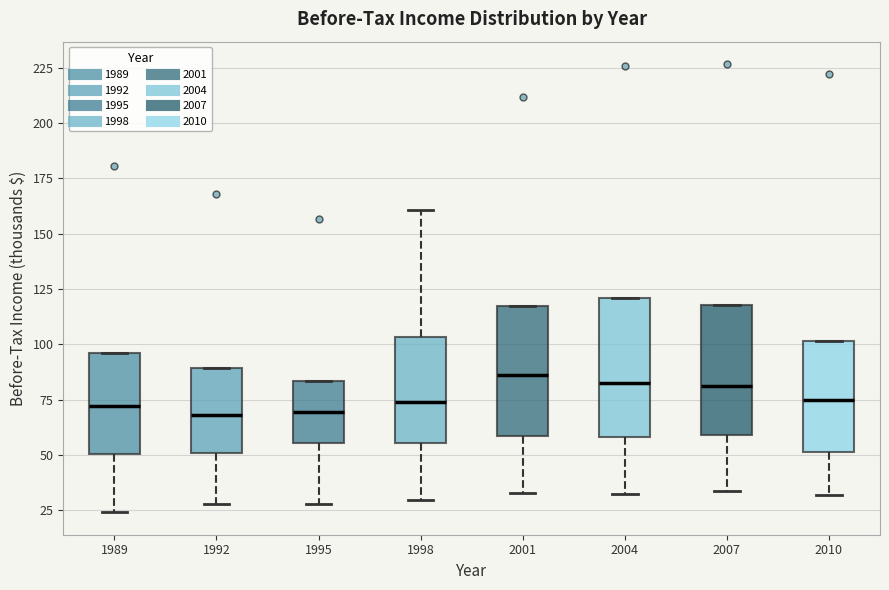

Reading left to right, transcribe this box plot: for each box, give where its median line is, the range the box spans, and where its two whiskers end, as read against the y-axis. The values are not printed on the chart, so give them approximately, as read against the axis.

1989: median 70, box 50 to 95, whiskers 25 to 95
1992: median 70, box 50 to 90, whiskers 30 to 90
1995: median 70, box 55 to 85, whiskers 30 to 85
1998: median 75, box 55 to 105, whiskers 30 to 160
2001: median 85, box 60 to 115, whiskers 35 to 115
2004: median 80, box 60 to 120, whiskers 30 to 120
2007: median 80, box 60 to 120, whiskers 35 to 120
2010: median 75, box 50 to 100, whiskers 30 to 100